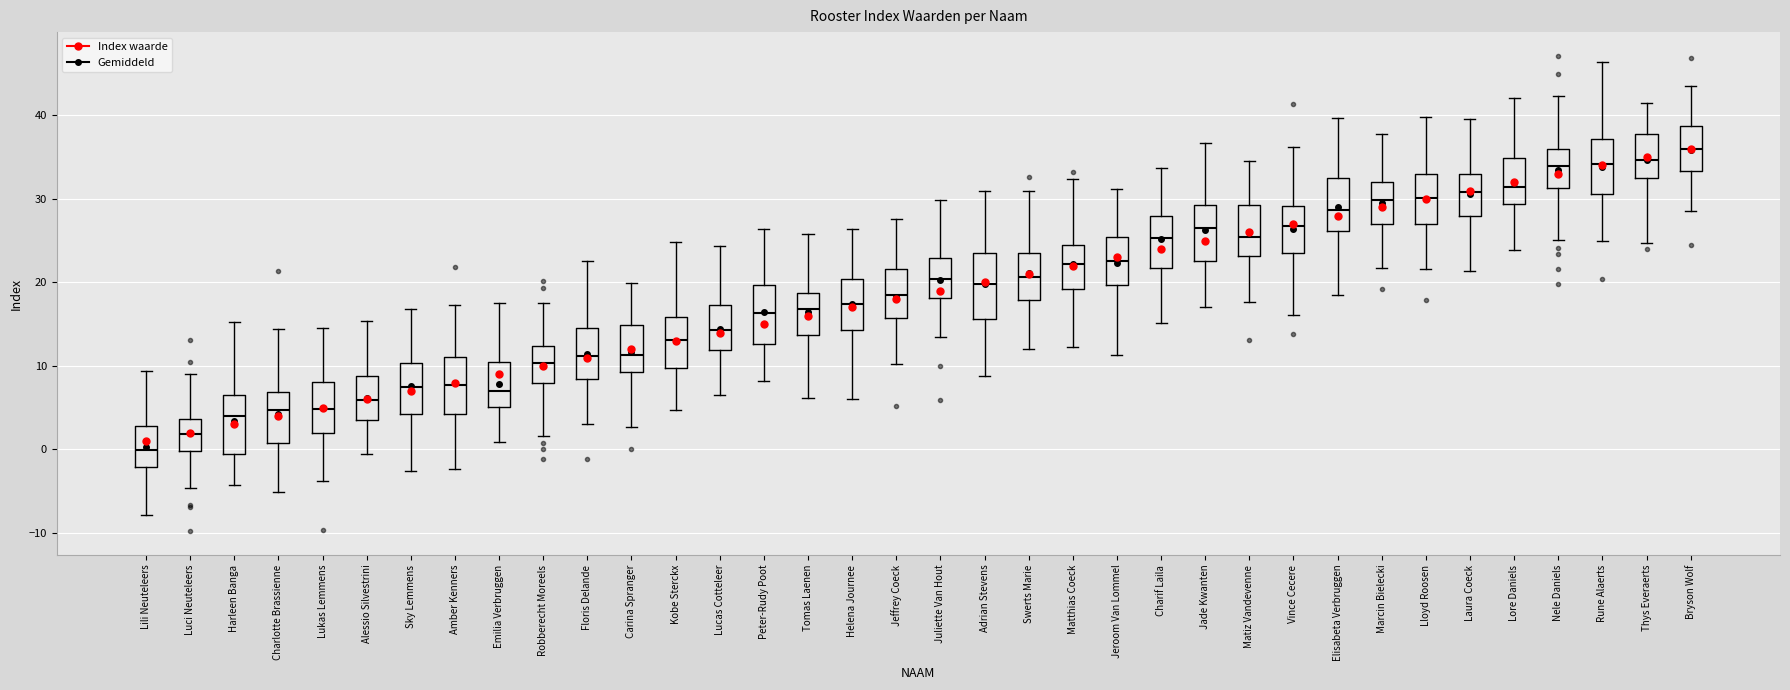

Which box has the lowest median line?

Lili Neuteleers